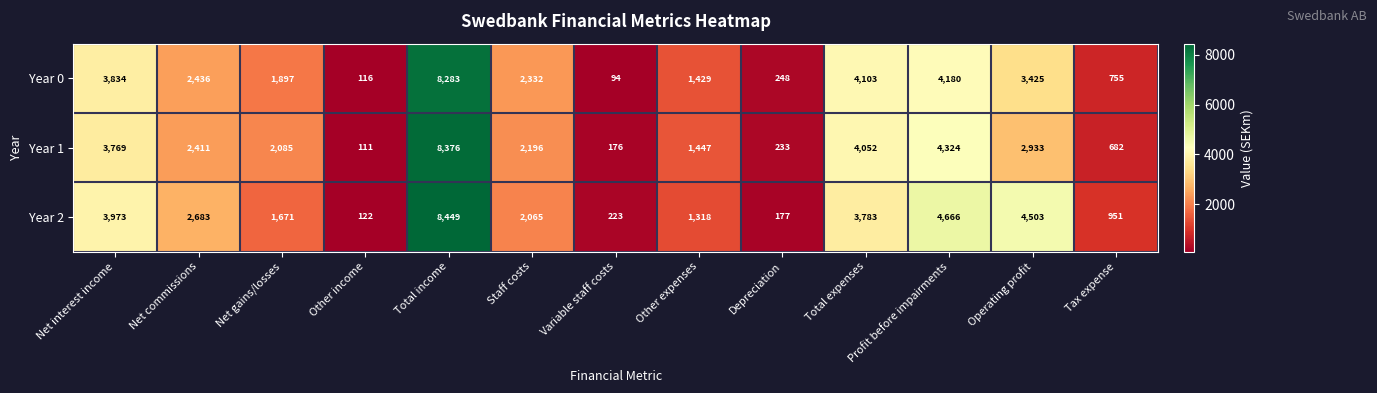

How many data points does each series have?

13